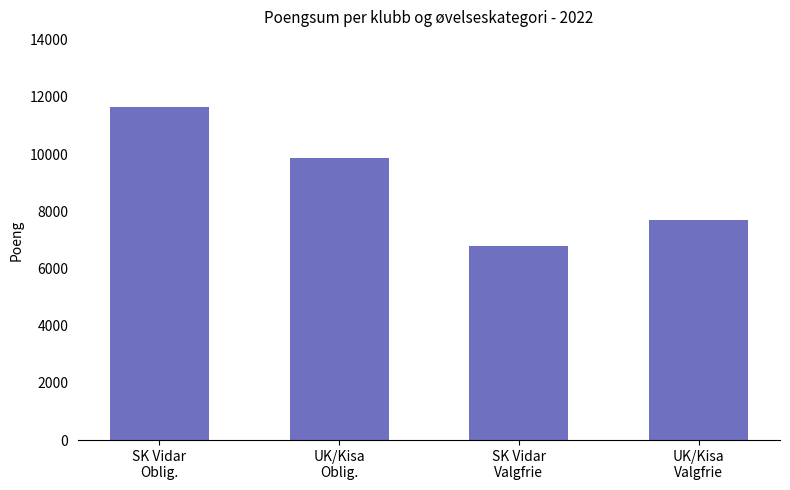

True or false: the data shows 9874 at UK/Kisa
Oblig..

True